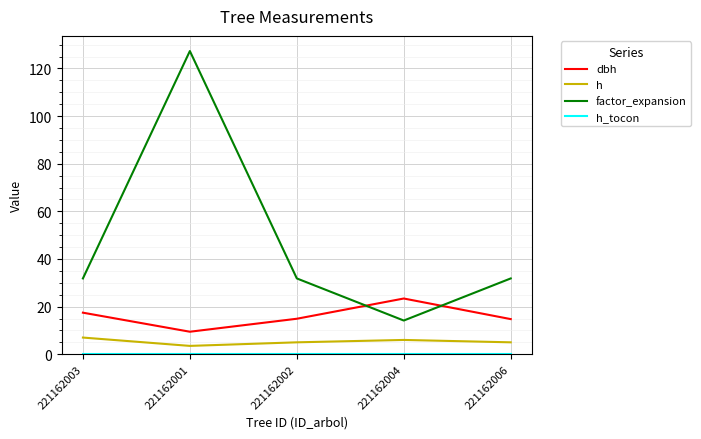

What is the difference between the second highest and second lowest values in the dbh series?

2.7